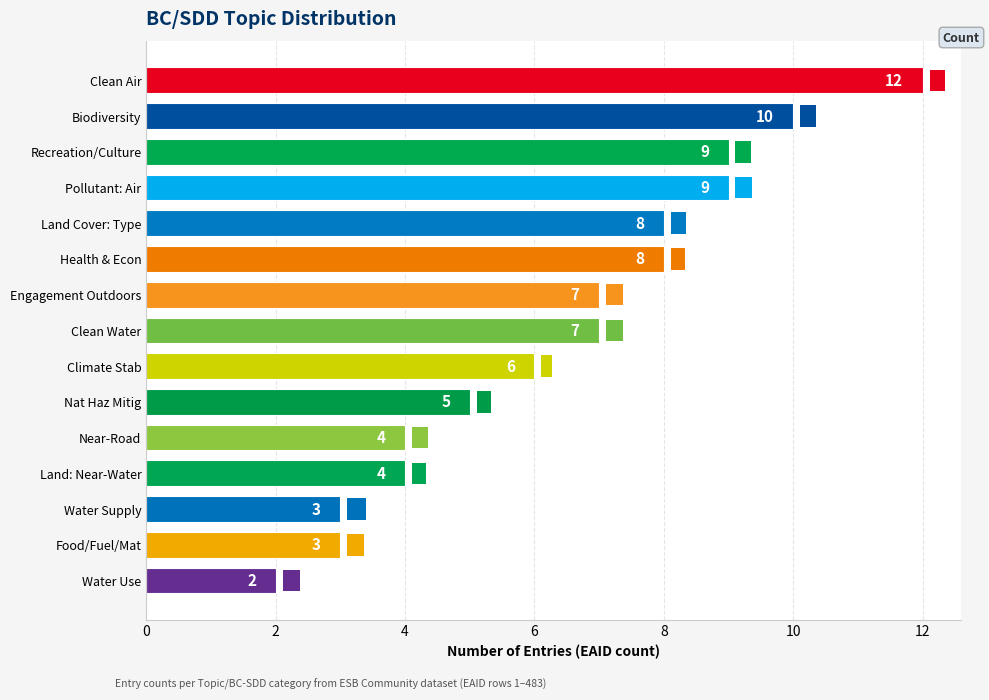

Reading top to bottom, what are all the values shown in this chart?

Clean Air=12	Biodiversity=10	Recreation/Culture=9	Pollutant: Air=9	Land Cover: Type=8	Health & Econ=8	Engagement Outdoors=7	Clean Water=7	Climate Stab=6	Nat Haz Mitig=5	Near-Road=4	Land: Near-Water=4	Water Supply=3	Food/Fuel/Mat=3	Water Use=2